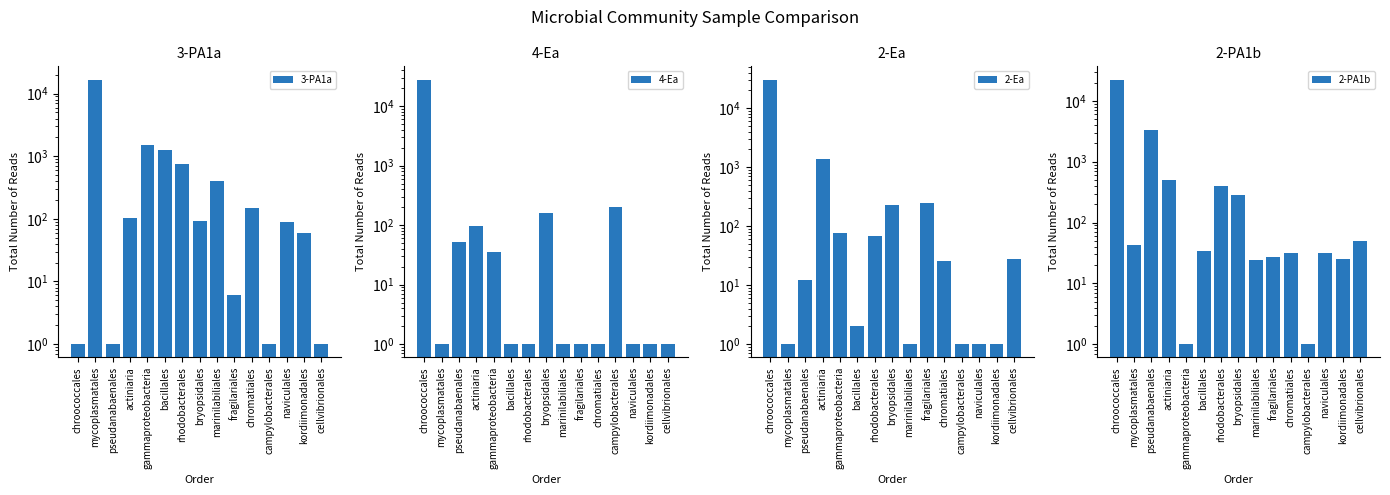

List the labels in order of 4-Ea value, smallest first.

mycoplasmatales, bacillales, rhodobacterales, marinilabiliales, fragilariales, chromatiales, naviculales, kordiimonadales, cellvibrionales, gammaproteobacteria, pseudanabaenales, actiniaria, bryopsidales, campylobacterales, chroococcales